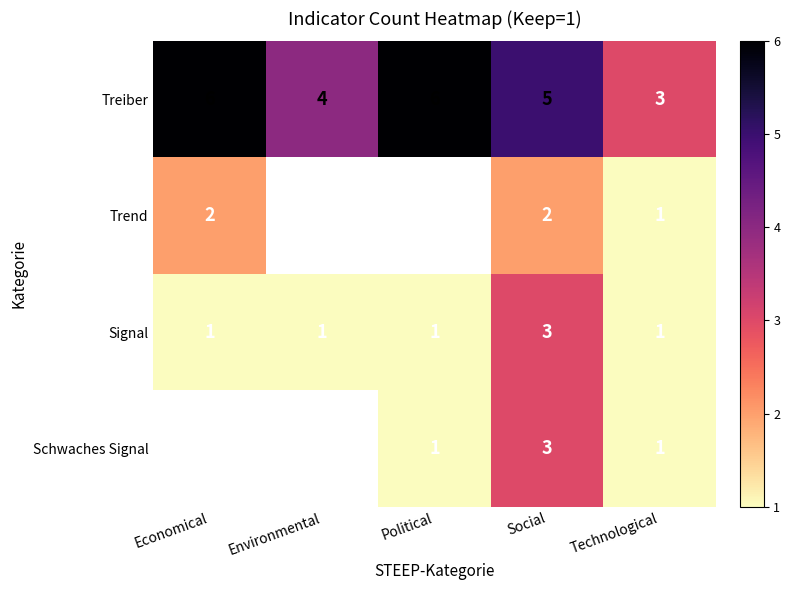

The value of Trend at Economical is 1. True or false?

False